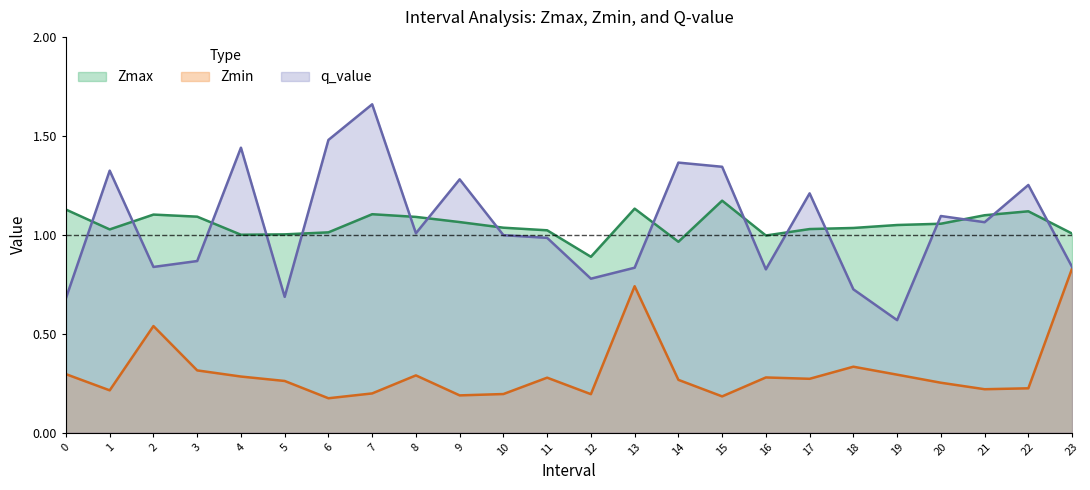

What is the value of the q_value point at the 7th from the left?

1.5